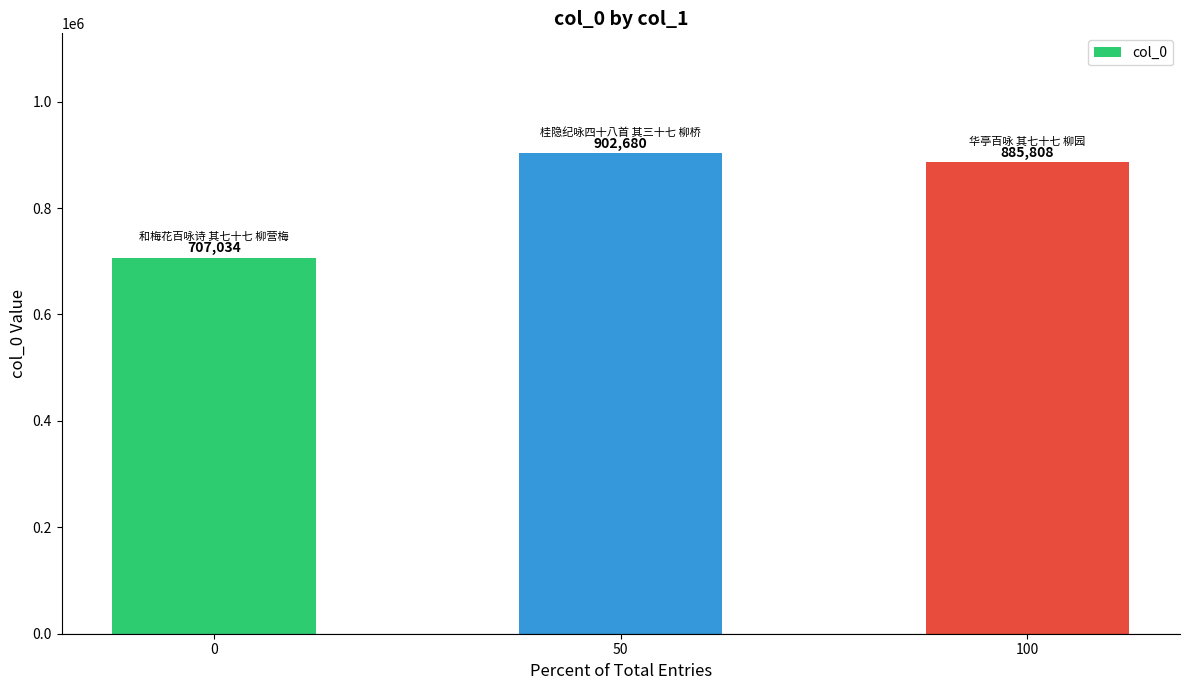

What is the change in value from 50 to 100?

-16872